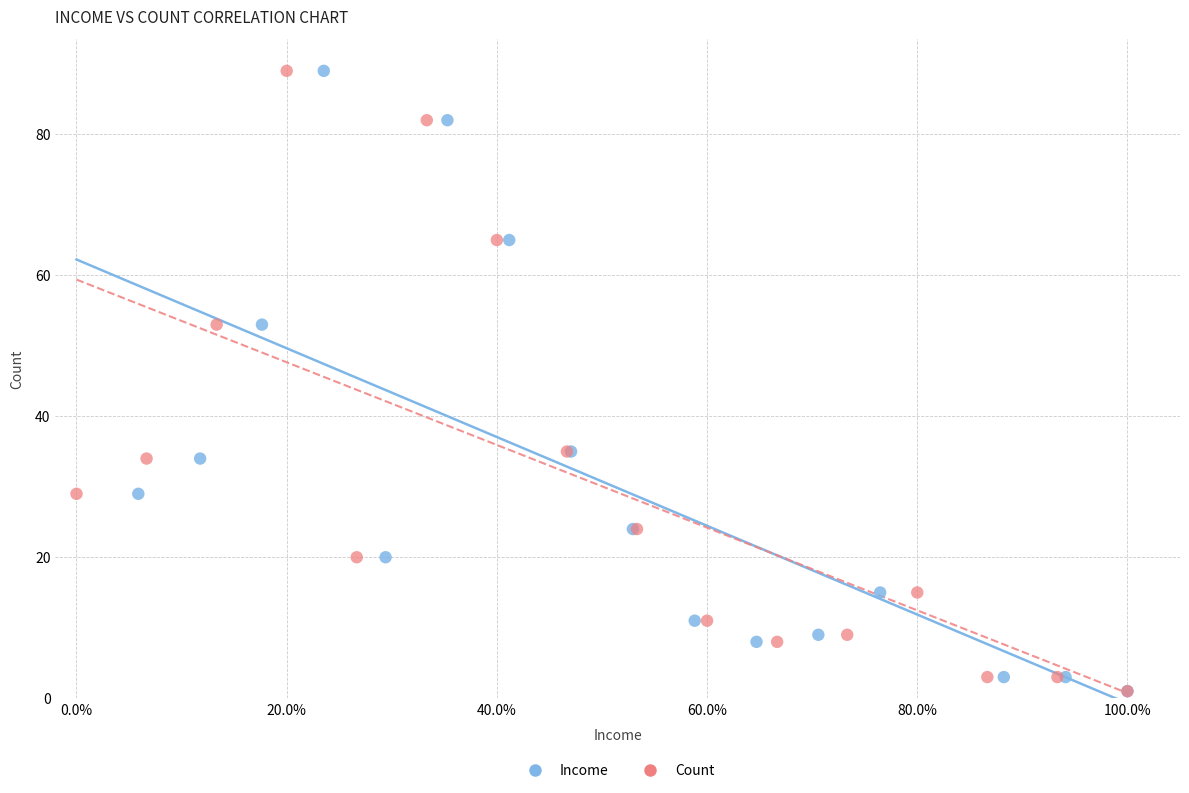

What are all the series names shown in the legend?

Income, Count